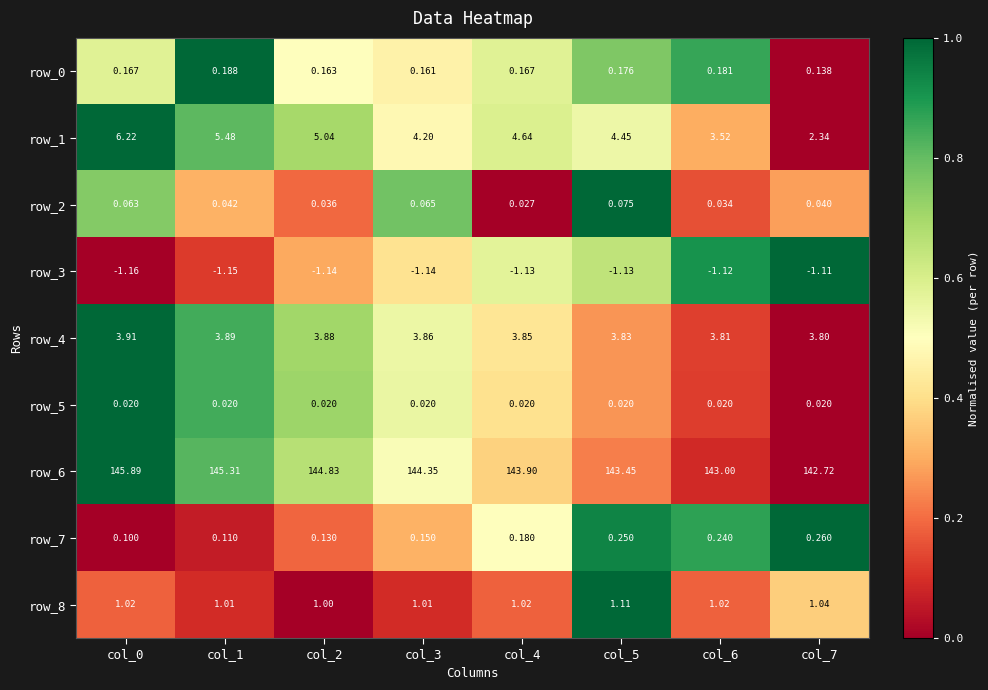

How many series are shown in this chart?

9